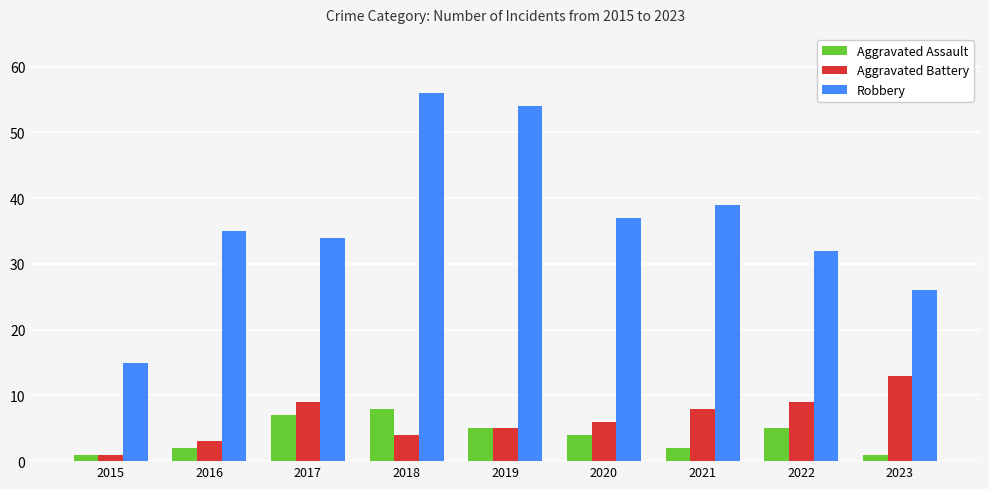

What is the spread (max minus min) of values at 2021?

37